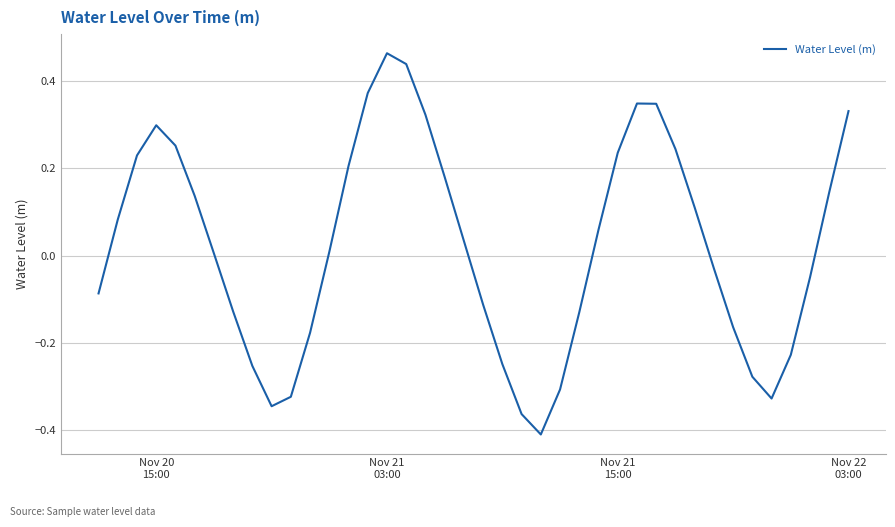

How many interior local peaks (higher than both neighbors) does the data have?

3